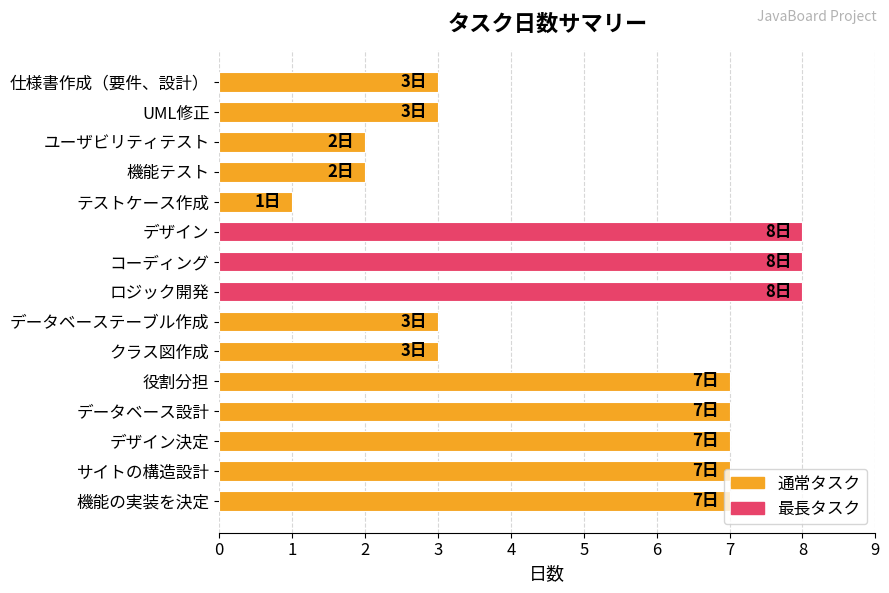

What is the approximate value at デザイン決定?

7